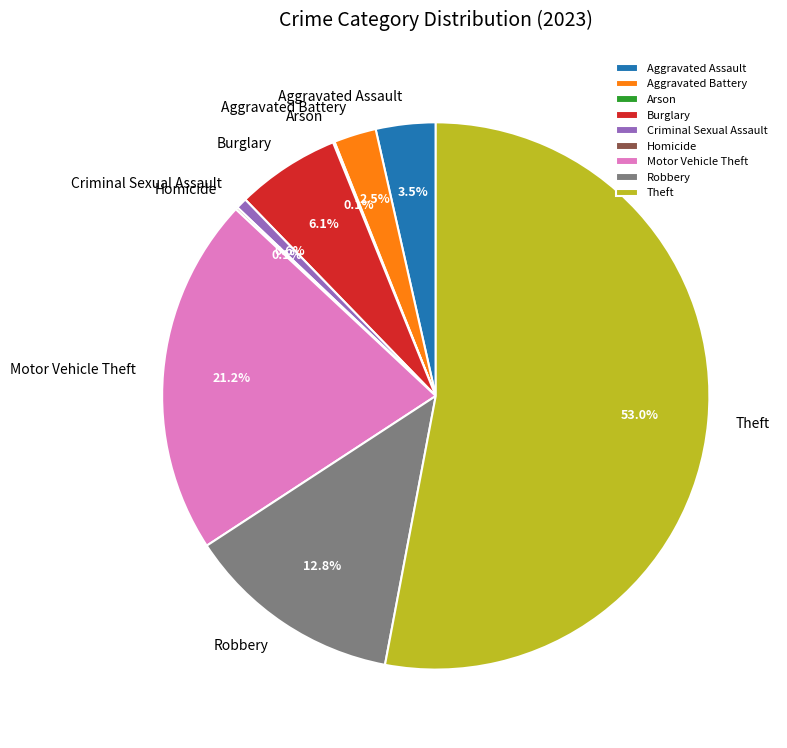

The Burglary slice represents 17% of the pie. True or false?

False